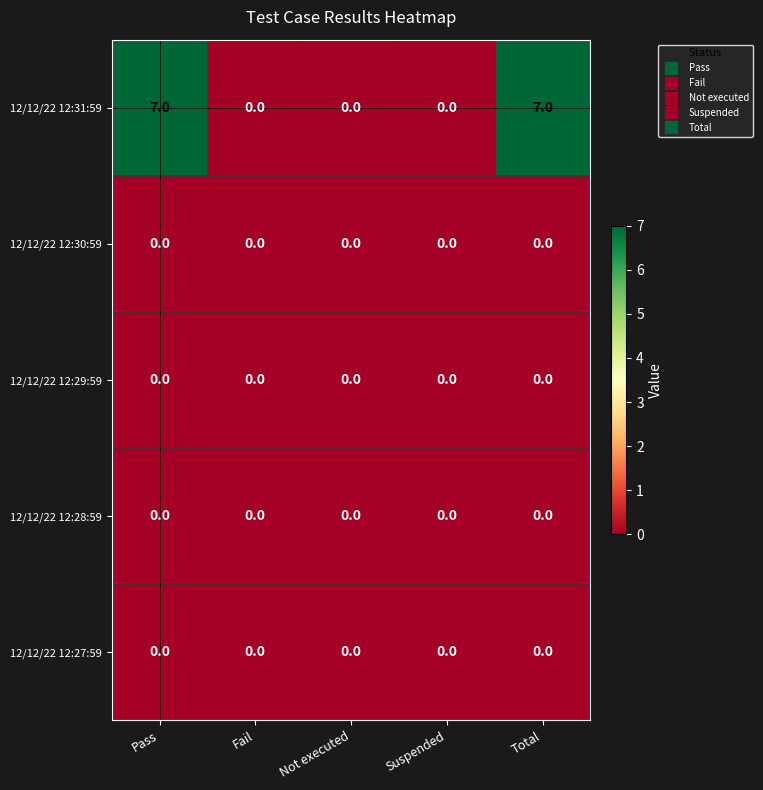

How many 12/12/22 12:31:59 values are between 0 and 7?

5